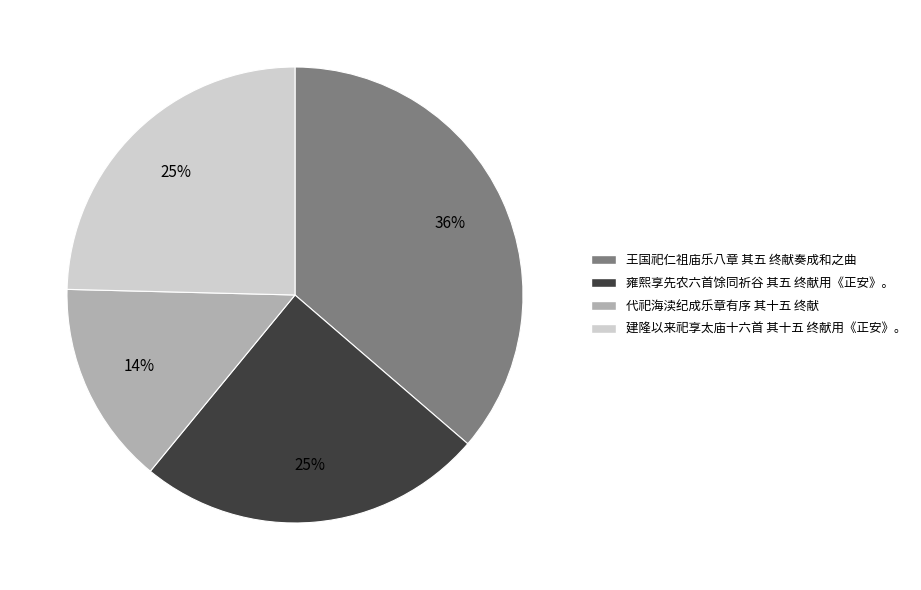

Do 王国祀仁祖庙乐八章 其五 终献奏成和之曲 and 雍熙享先农六首馀同祈谷 其五 终献用《正安》。 together represent more than half of the pie?

Yes